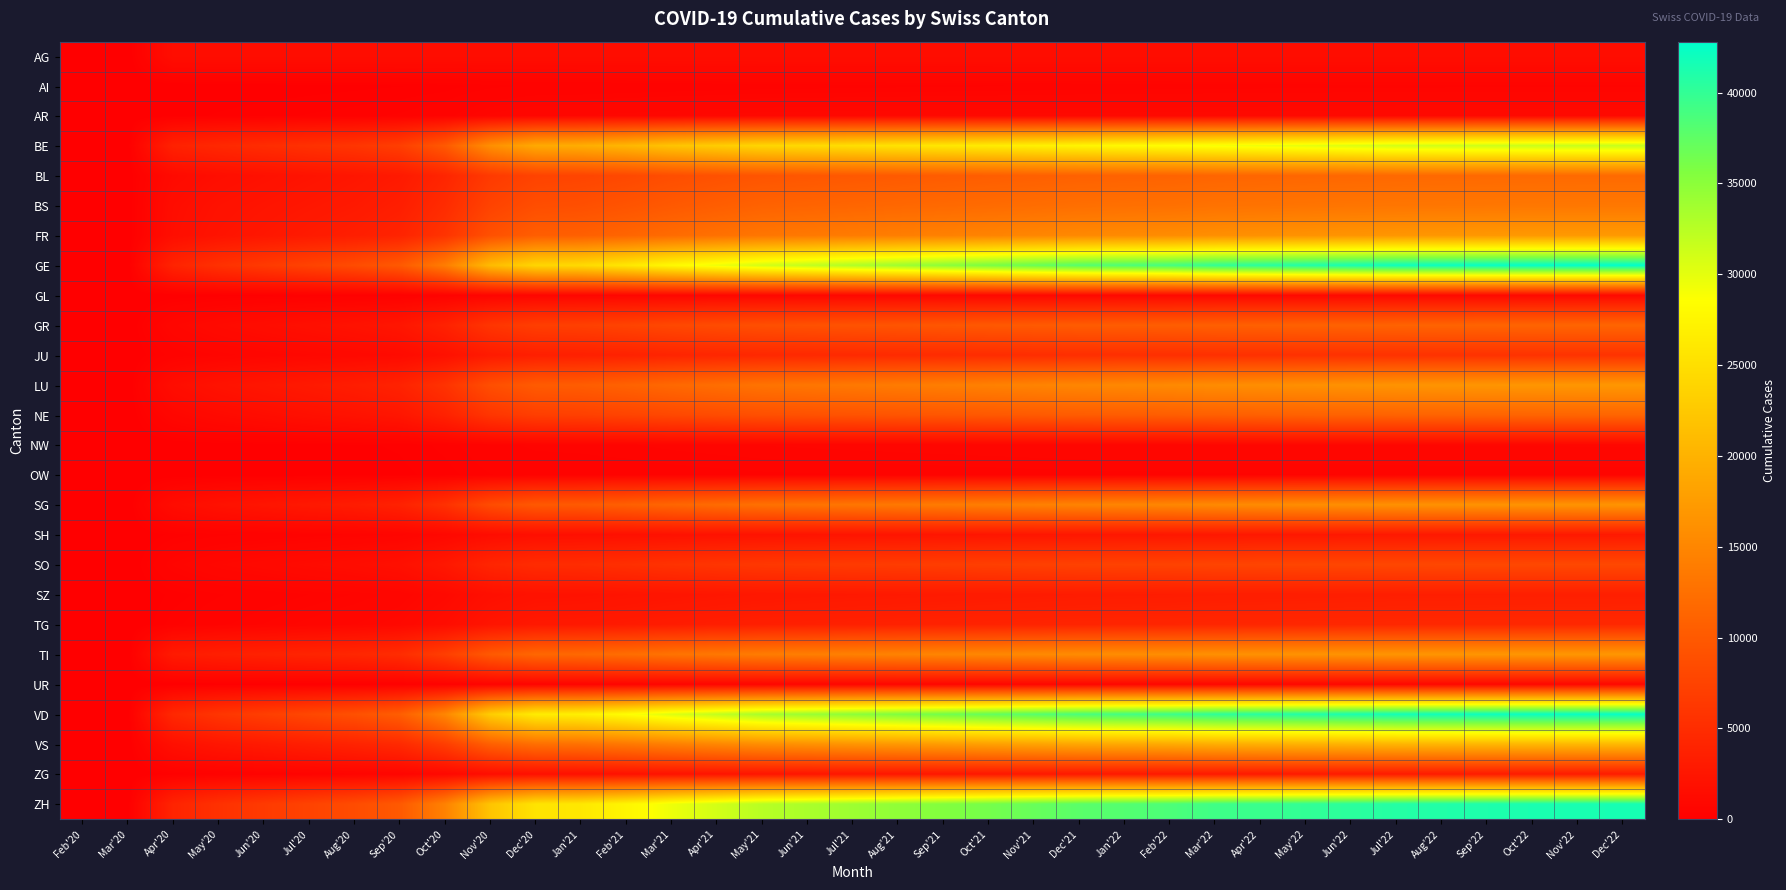

Count the number of data series in this chart.

26